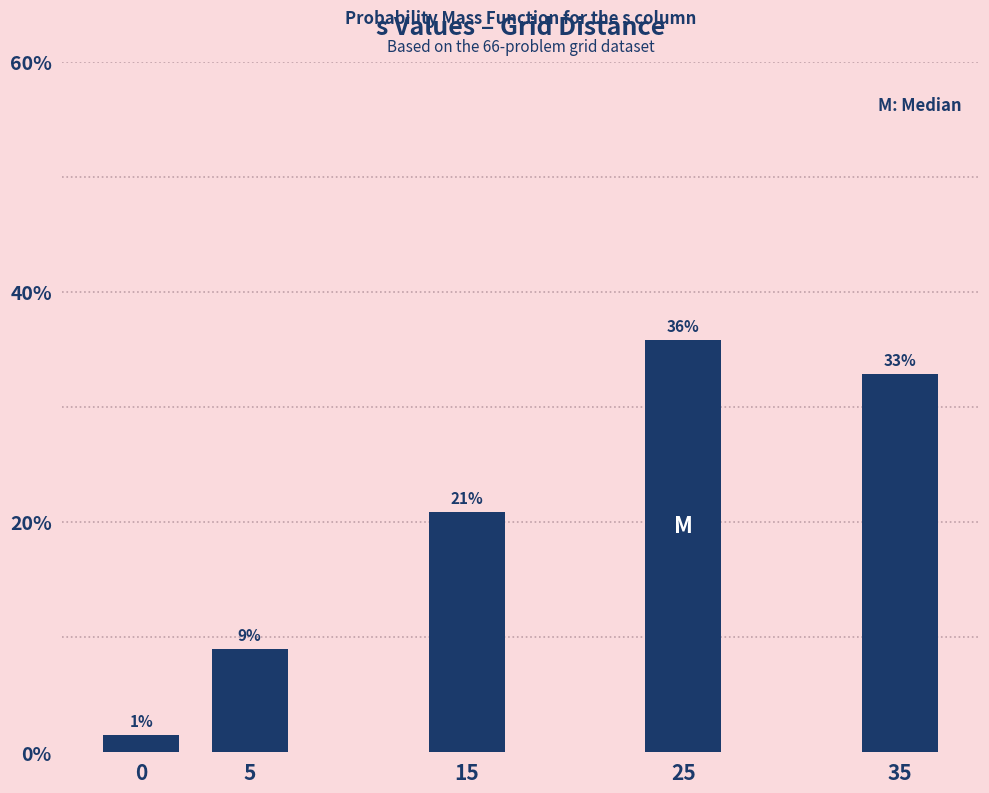

True or false: the data shows 1.5 at 0.

True